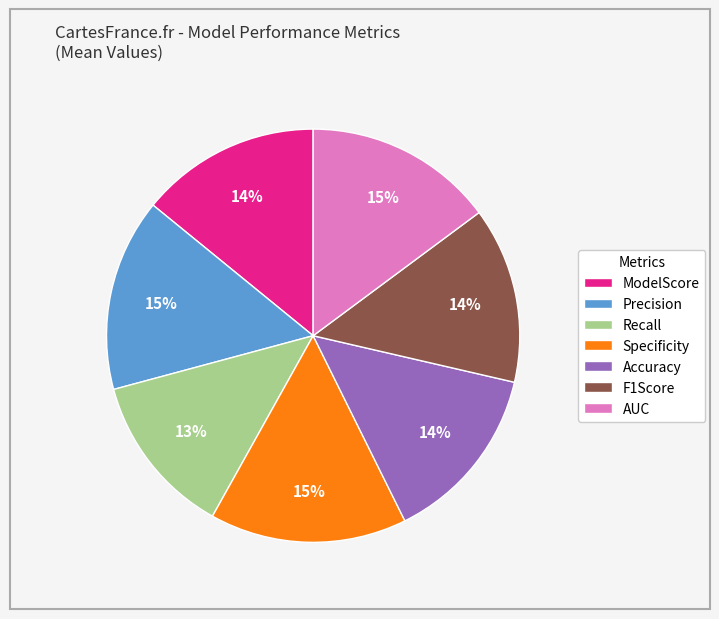

Which category has the smallest portion of the pie?

Recall